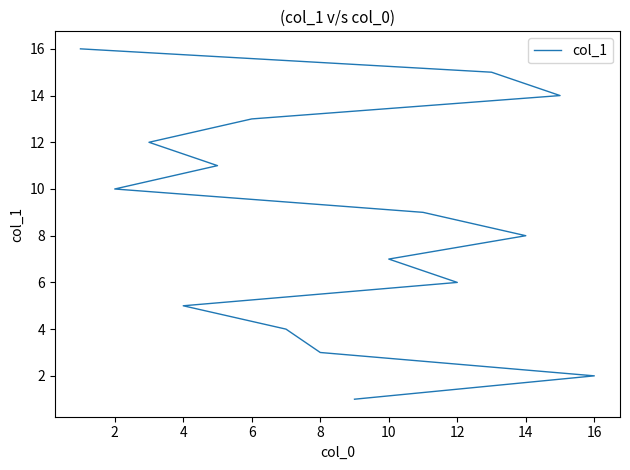

What is the greatest value displayed?

16